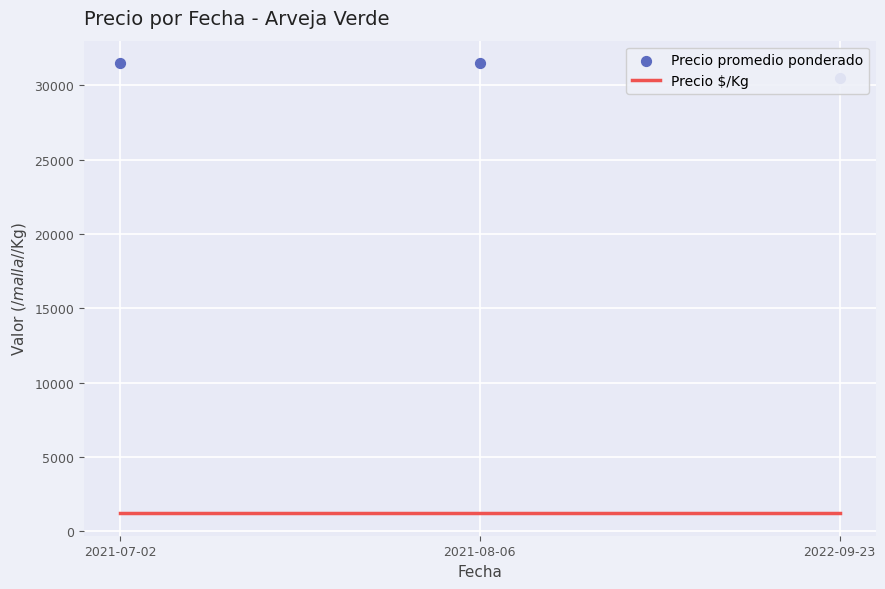

Is the value of Precio $/Kg at 2021-07-02 greater than the value of Precio promedio ponderado at 2021-07-02?

No